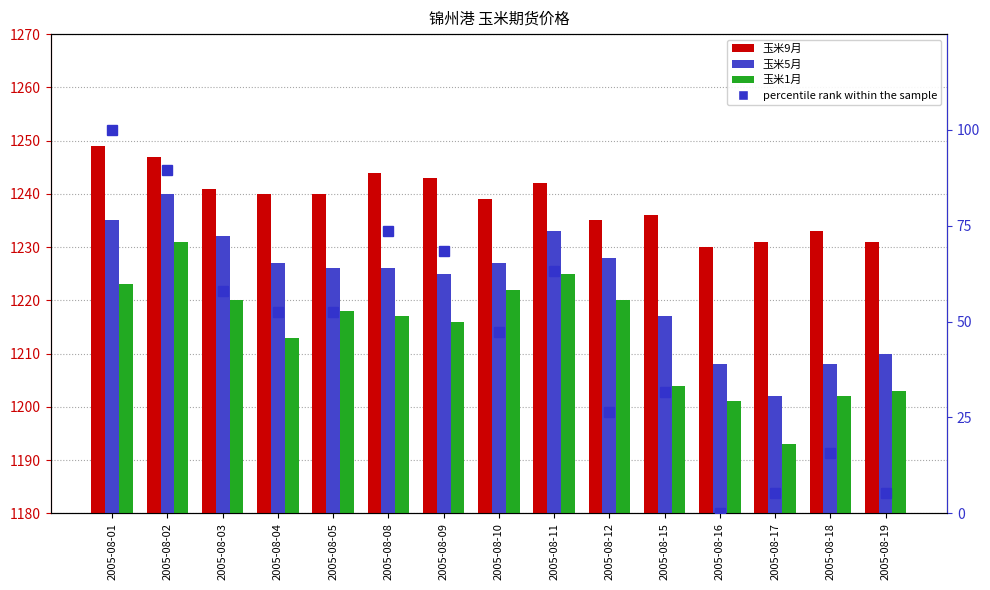

The percentile rank within the sample series shows -65.8 at 2005-08-16. True or false?

False